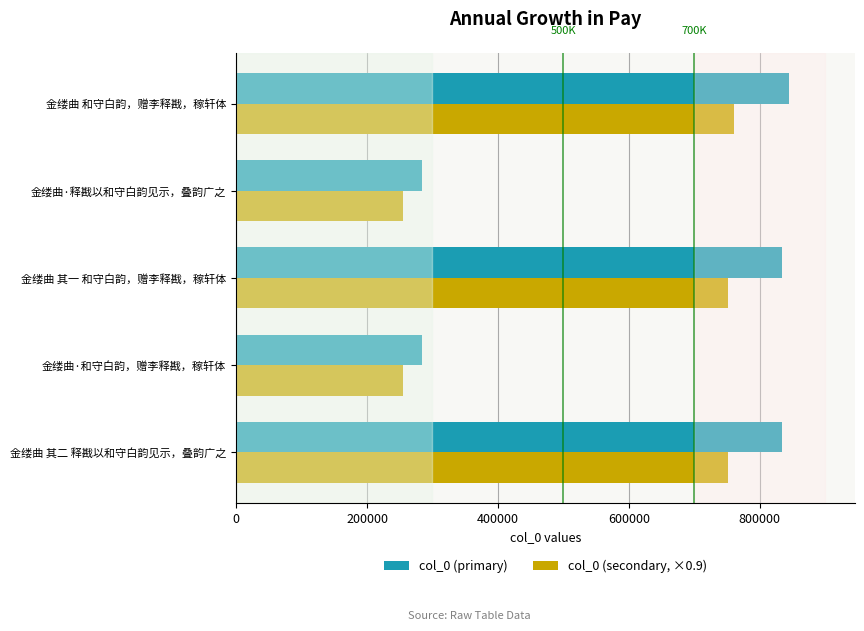

Which series has the widest spread of values?

col_0 (primary)